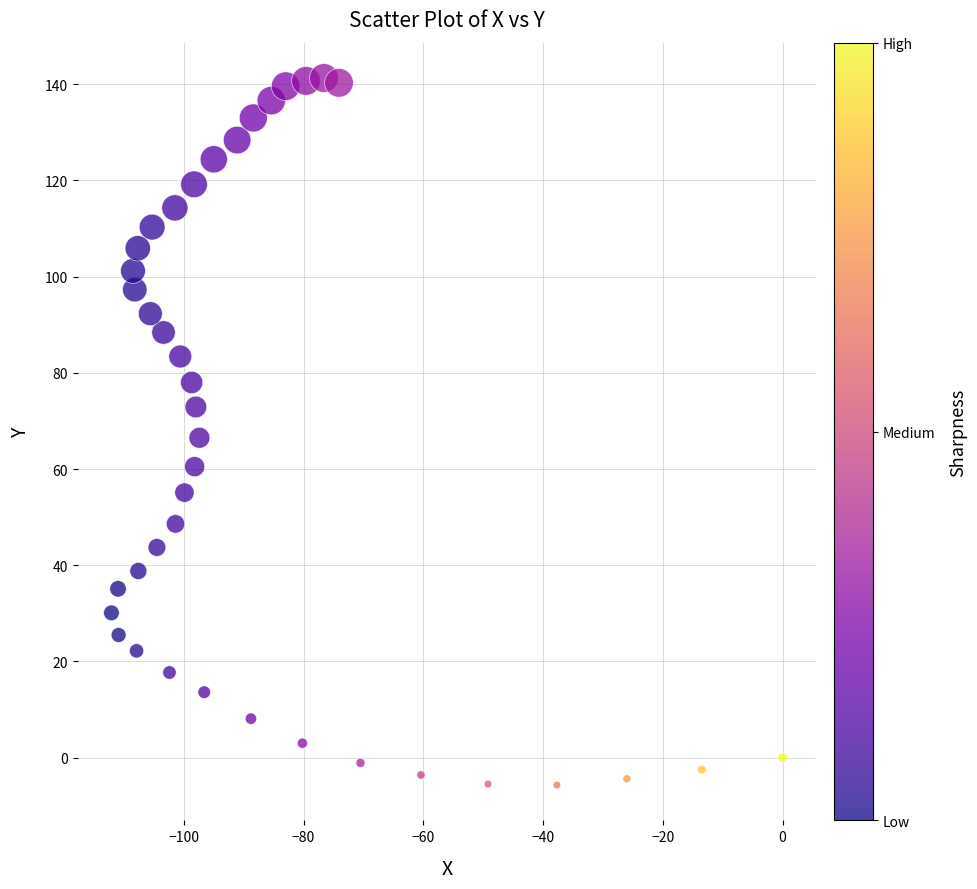

What is the range of Y values (max minus min)?

147.0